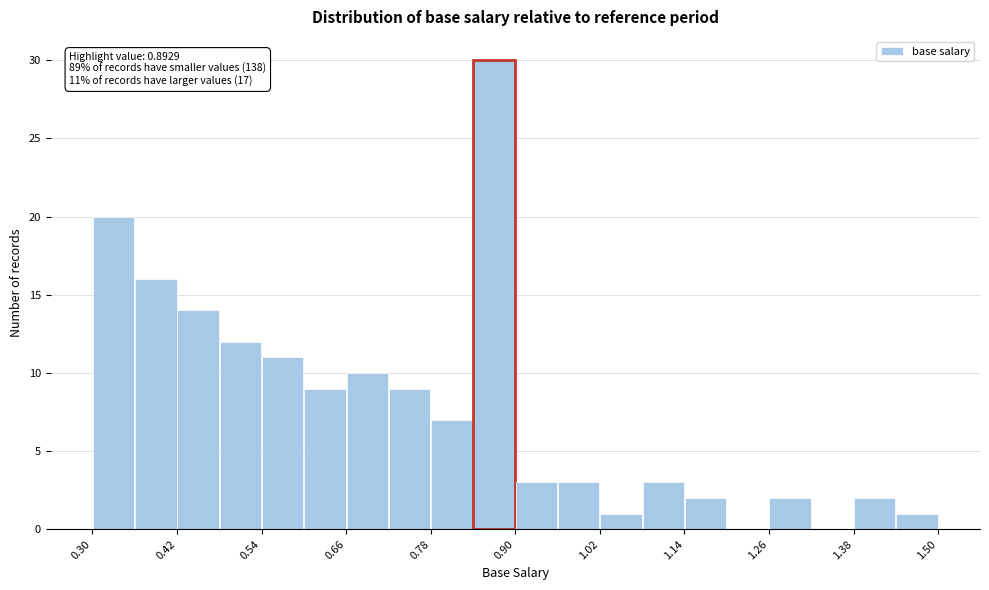

Read against the x-axis, roughly where is the centre of the tallest bar?

0.86